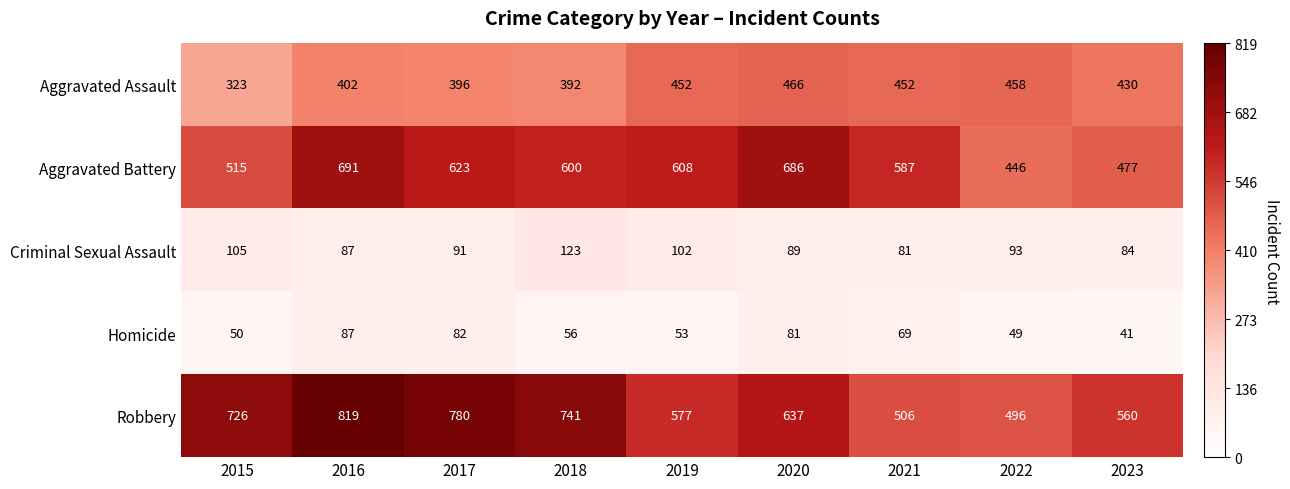

Rank the series by their maximum value, from highest to lowest.

Robbery, Aggravated Battery, Aggravated Assault, Criminal Sexual Assault, Homicide